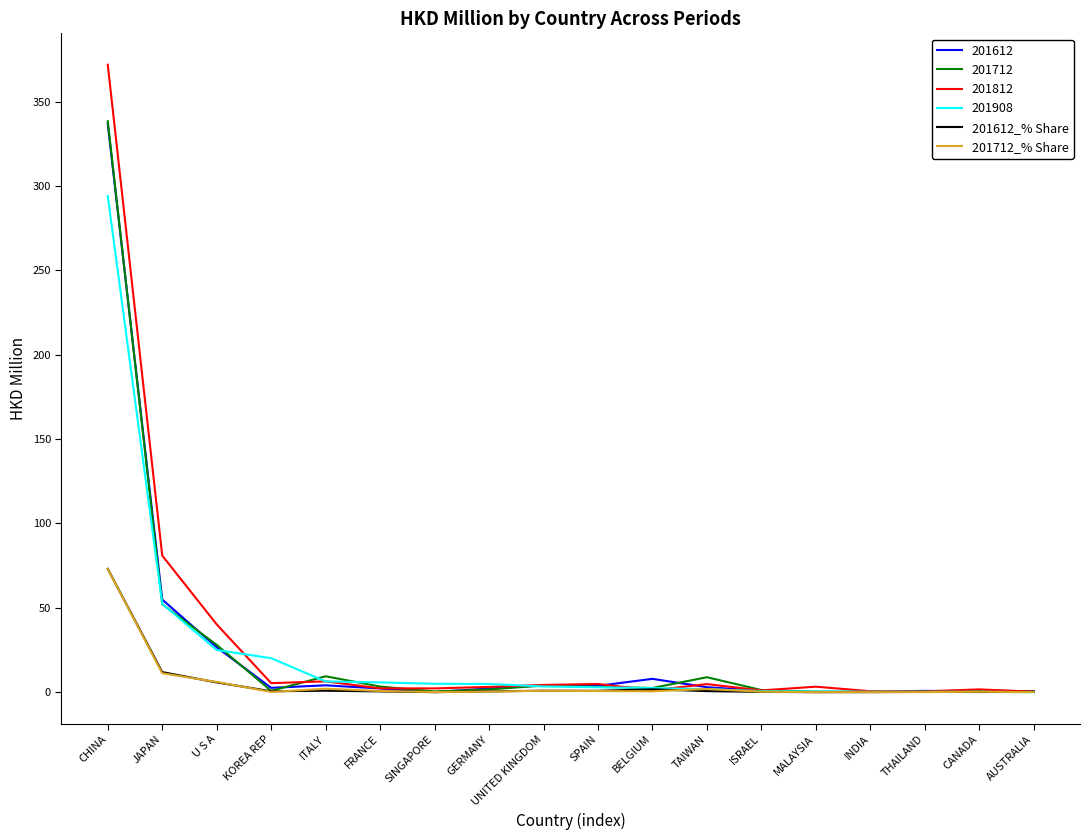

Which label corresponds to the largest value in the chart?

CHINA